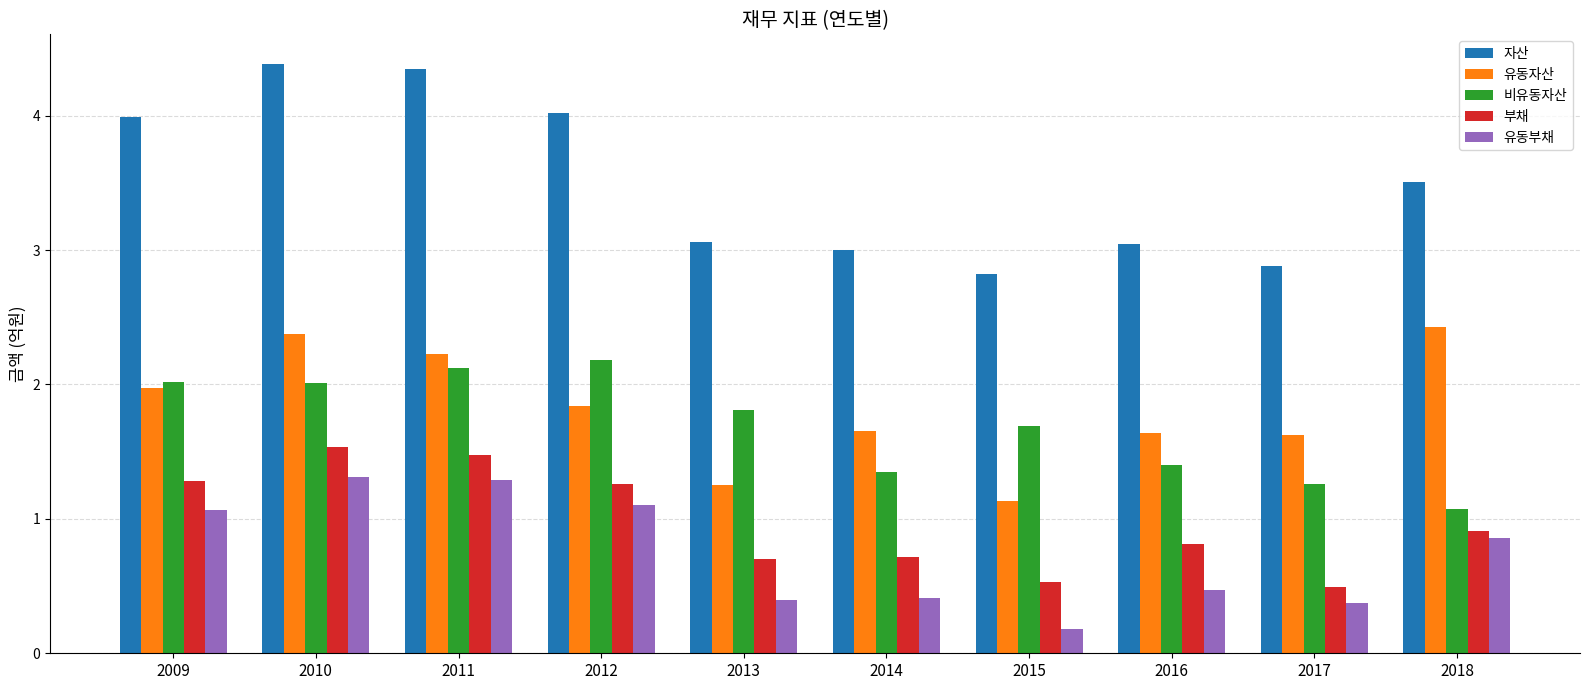

The 유동부채 series shows 1.1 at 2009. True or false?

True